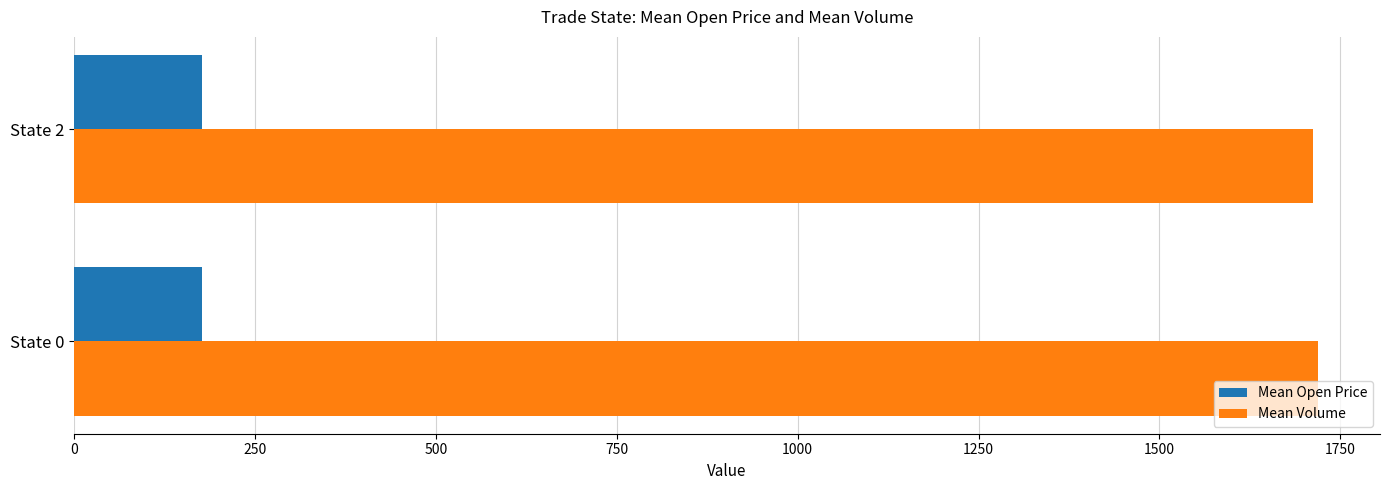

What is the maximum value for Mean Volume?

1718.8